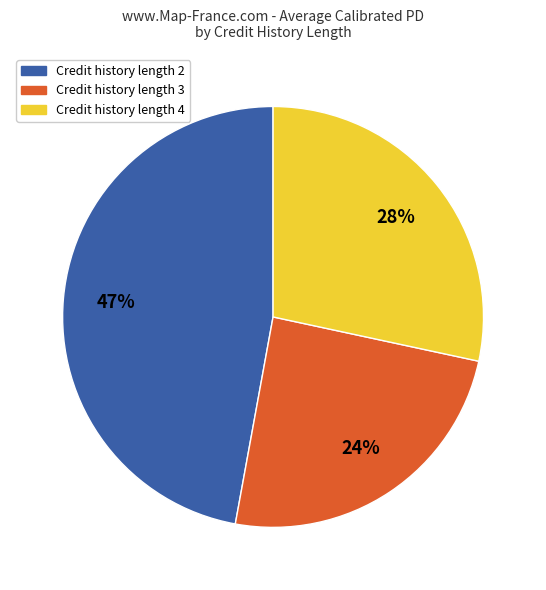

To the nearest percent, what is the combined percentage of Credit history length 3 and Credit history length 4?

53%